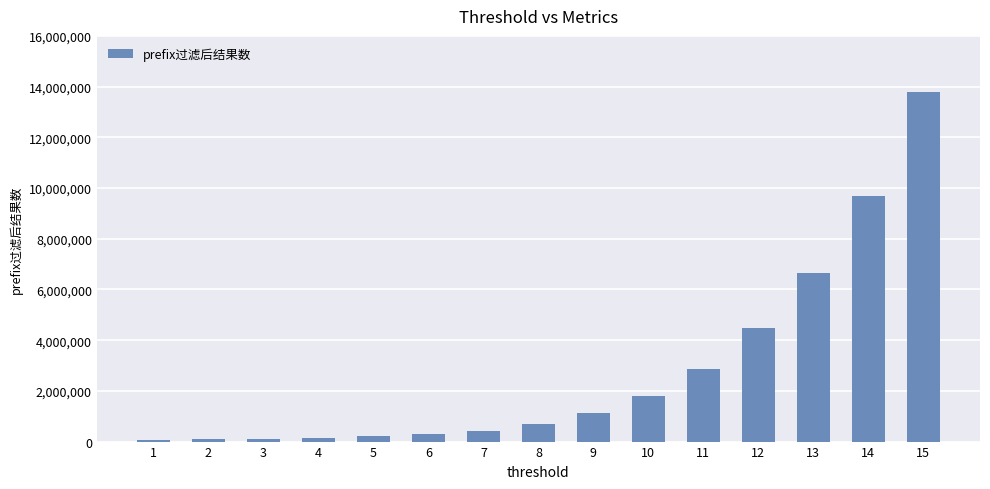

How many bars are there in total?

15